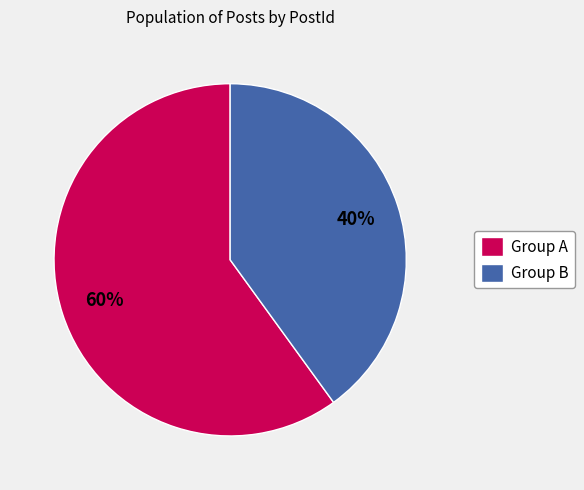

Which has a higher value, Group B or Group A?

Group A